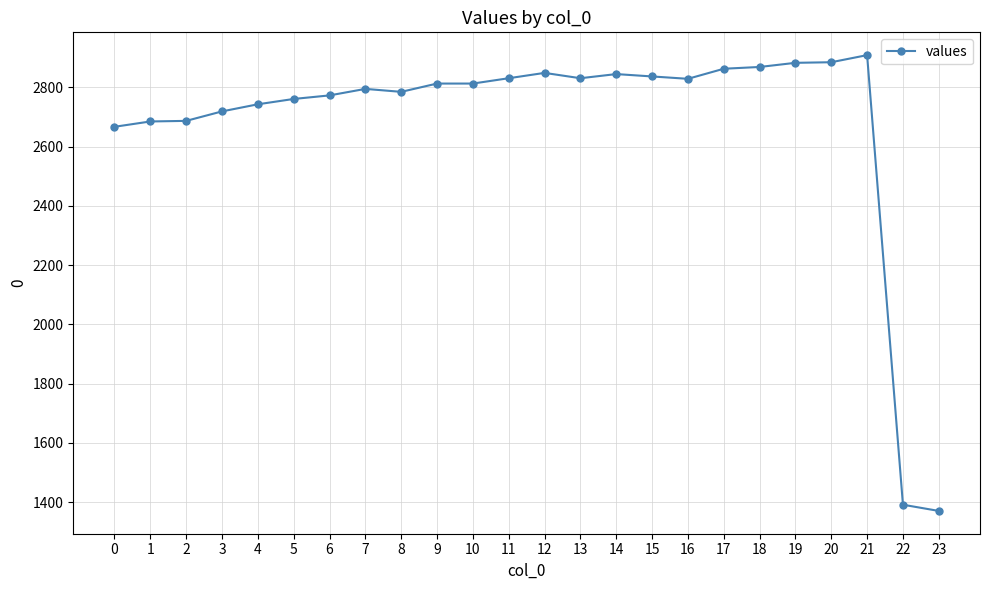

True or false: there are more than 1 points higher than both neighbors.

True